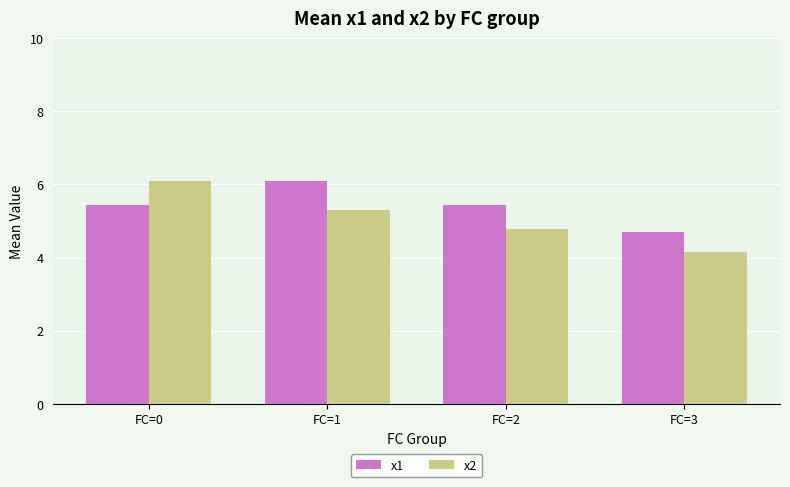

What is the lowest value of the x1 series?

4.7